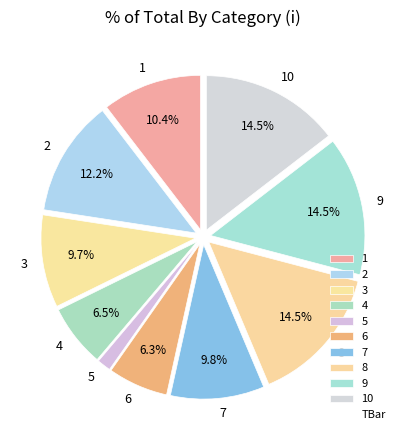

Which slice is the smallest?

5